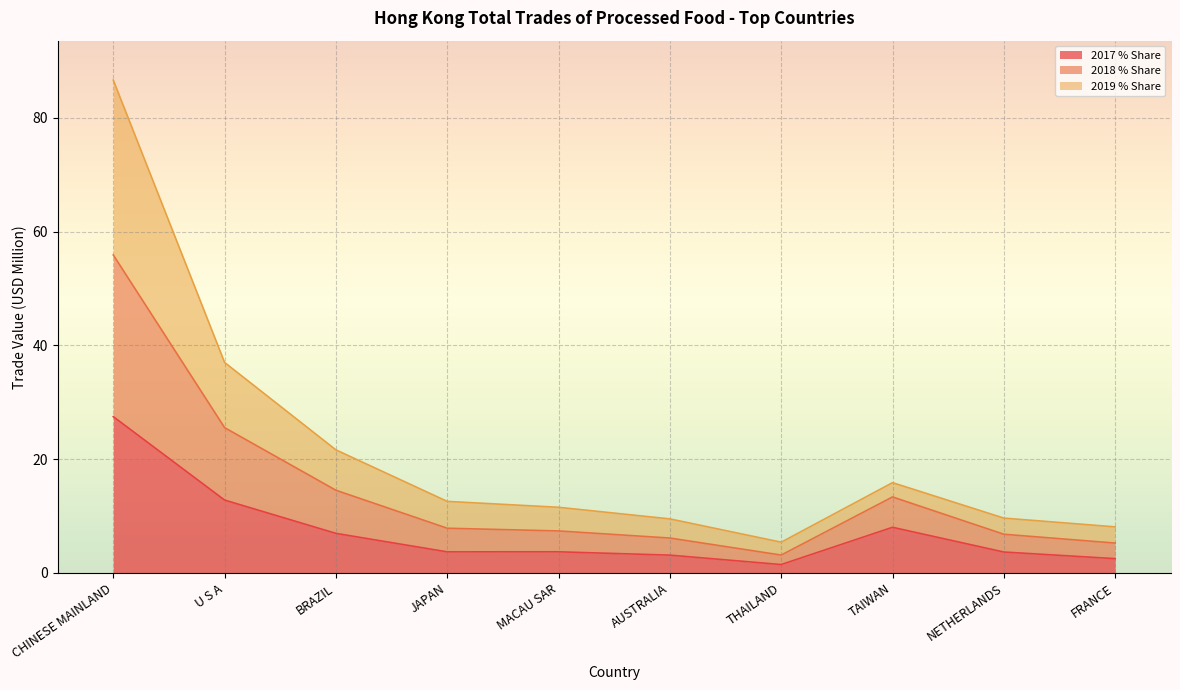

How many lines are shown in the chart?

3